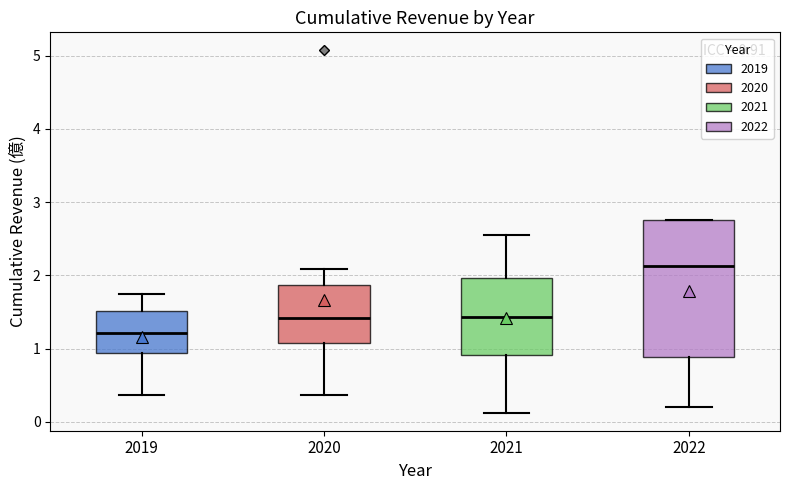

Which box is the tallest, from its lower edge to its upper edge?

2022